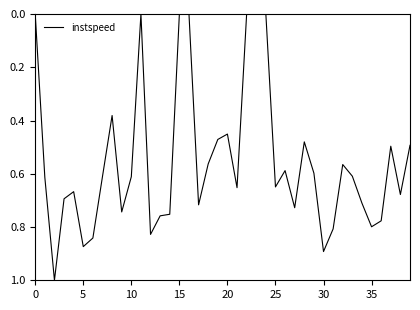

What is the difference between the maximum and minimum values?

1.0